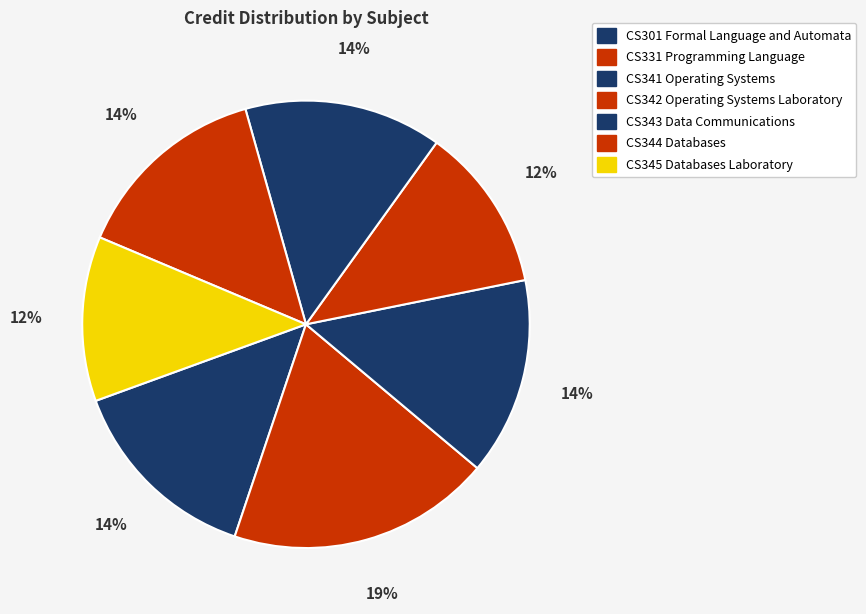

The CS345 Databases Laboratory slice represents 1% of the pie. True or false?

False